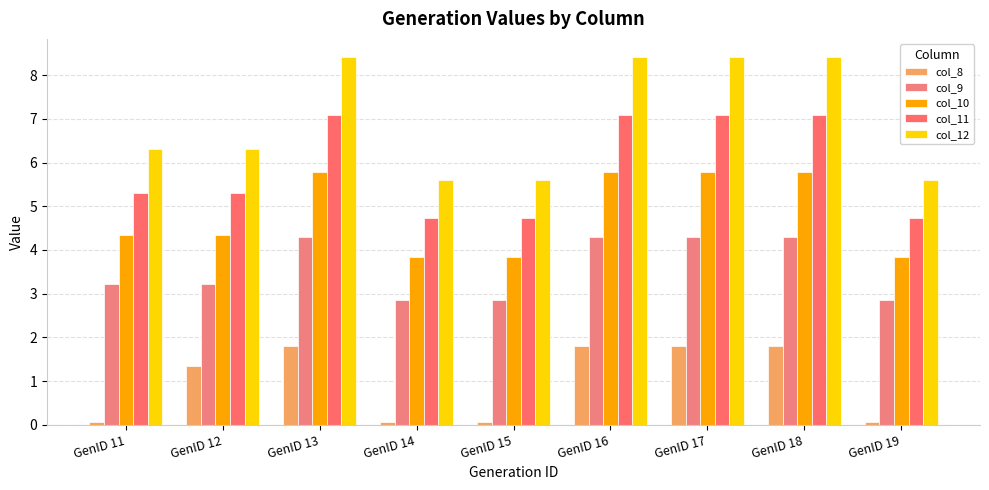

What is the value of the col_10 bar at the 8th from the left?

5.8